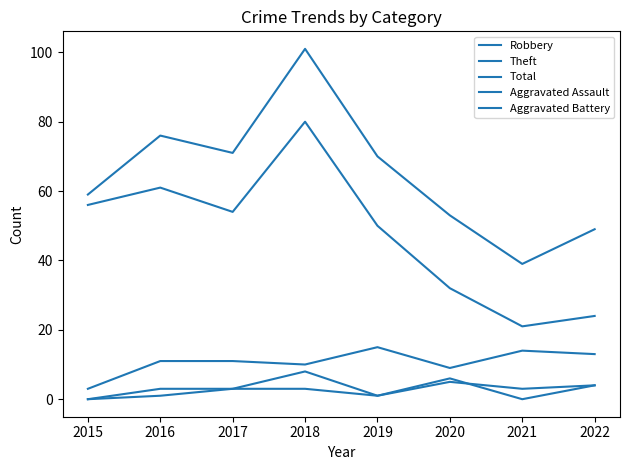

Does the chart have visible grid lines?

No